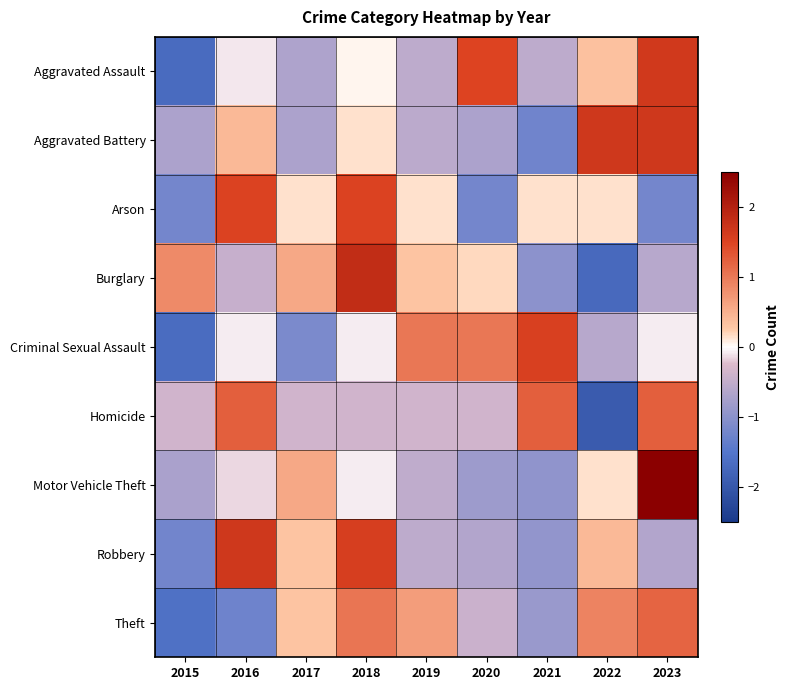

At which category does the chart reach its peak across all series?

2023